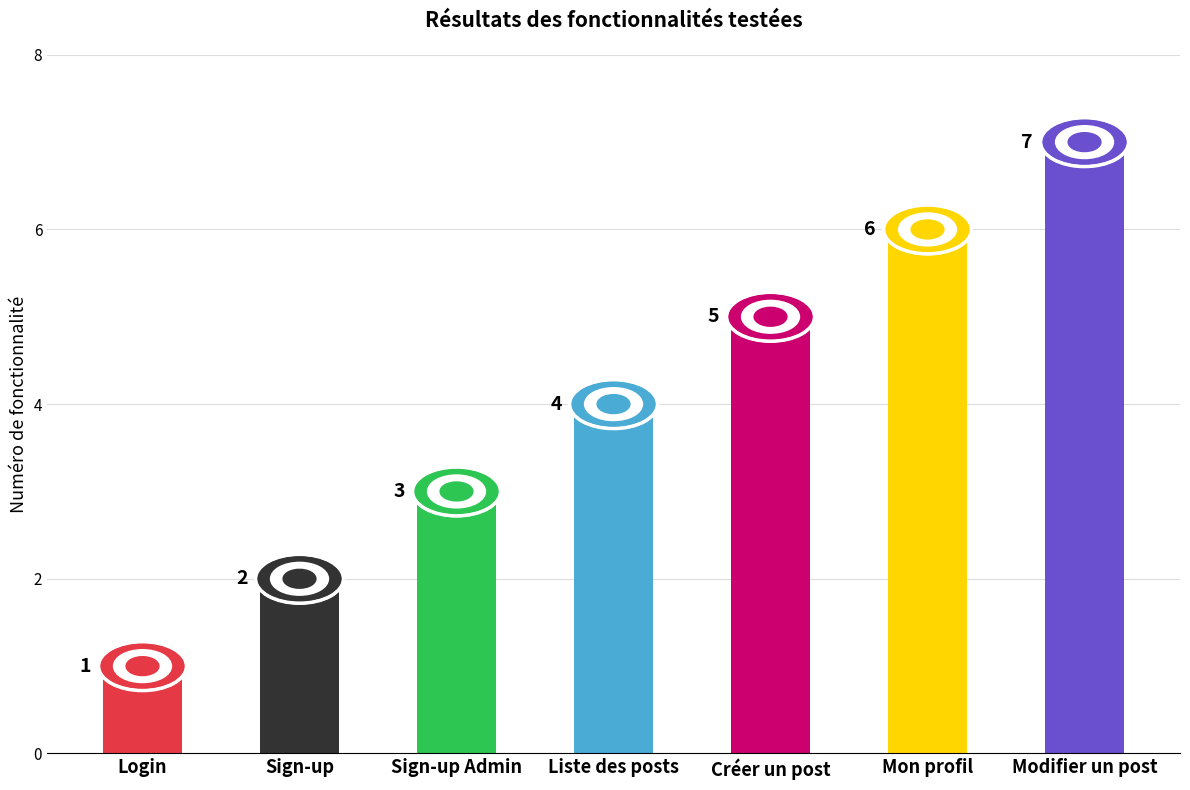

What is the label of the 3rd bar from the right?

Créer un post